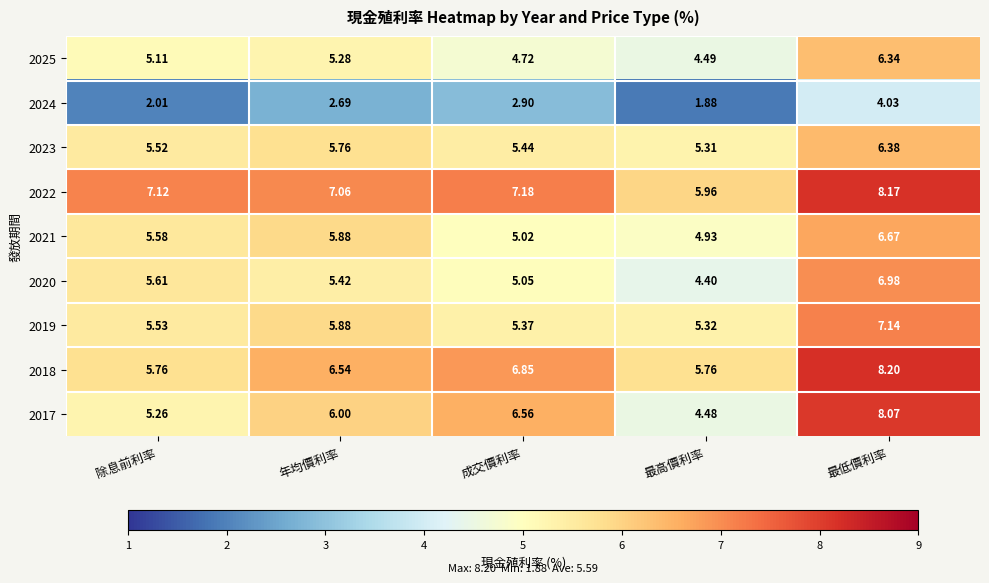

Which label corresponds to the largest value in the chart?

最低價利率